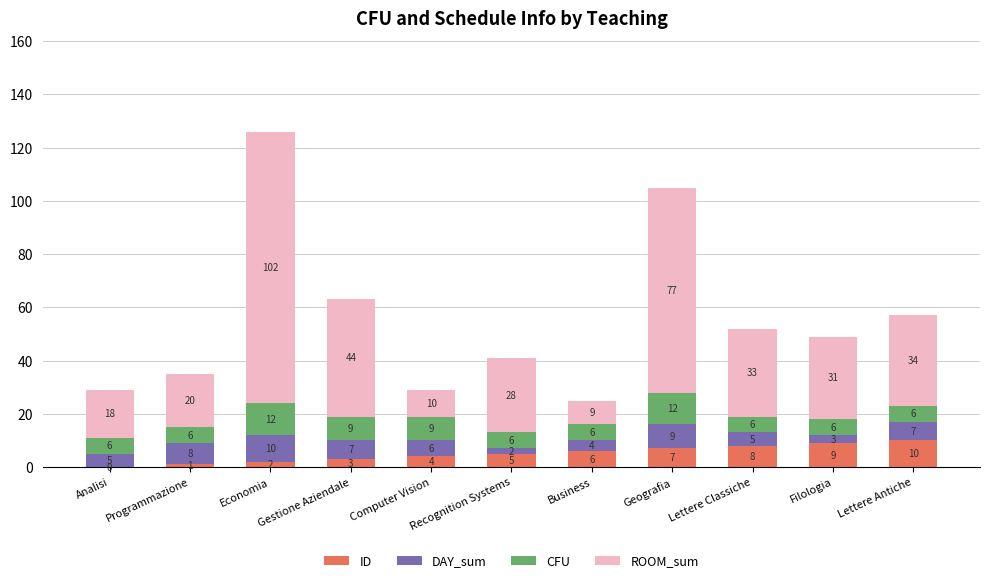

Read the ID value at Geografia.

7